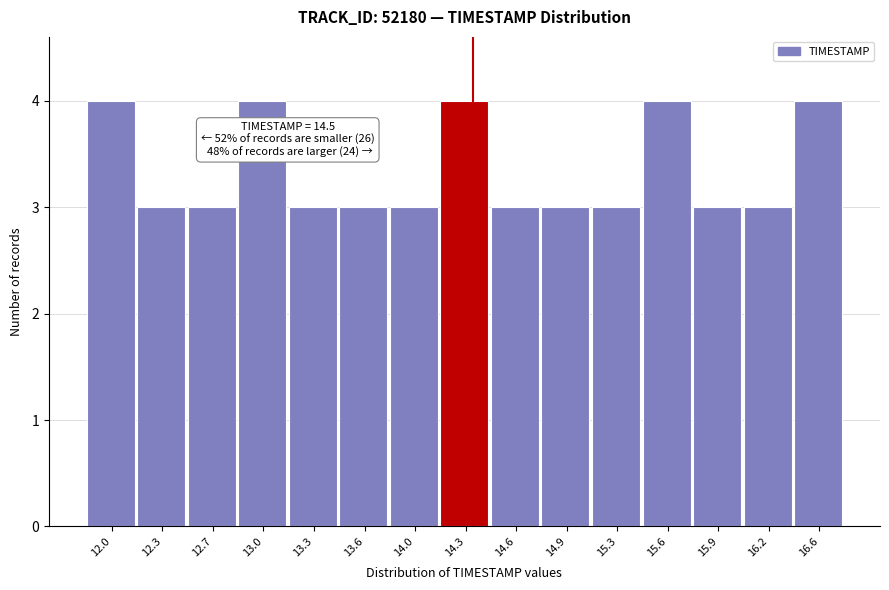

Reading right to left, list all the values displayed in this chart.

4	3	3	4	3	3	3	4	3	3	3	4	3	3	4